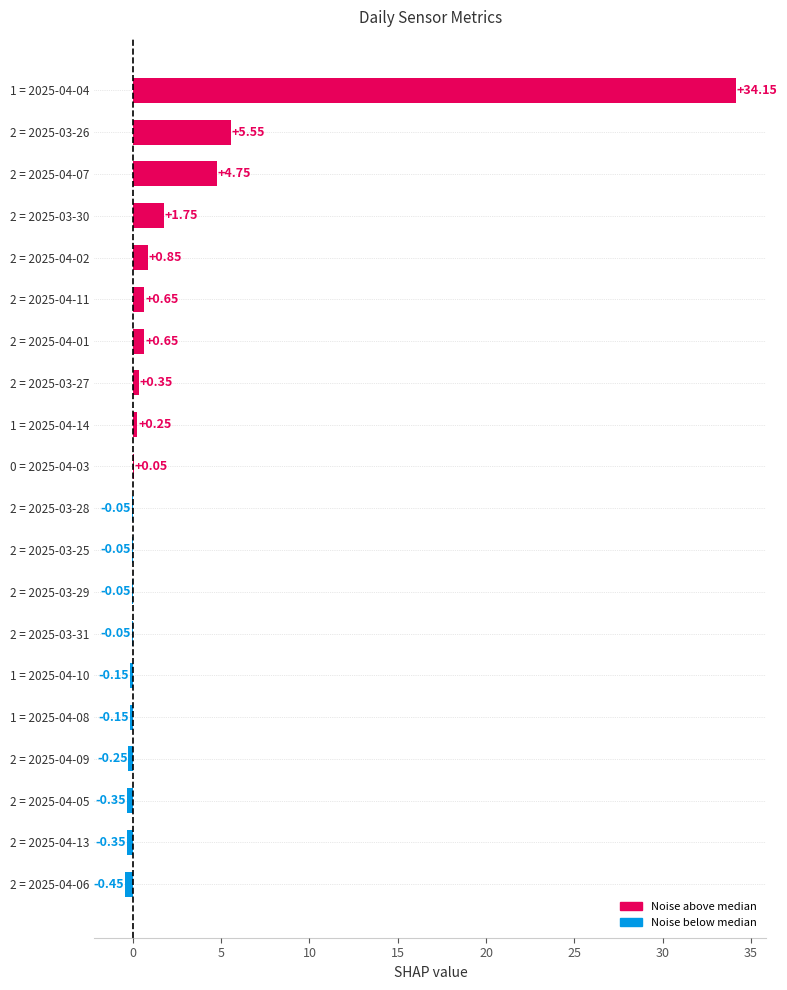

What is the sum of all values?

47.1